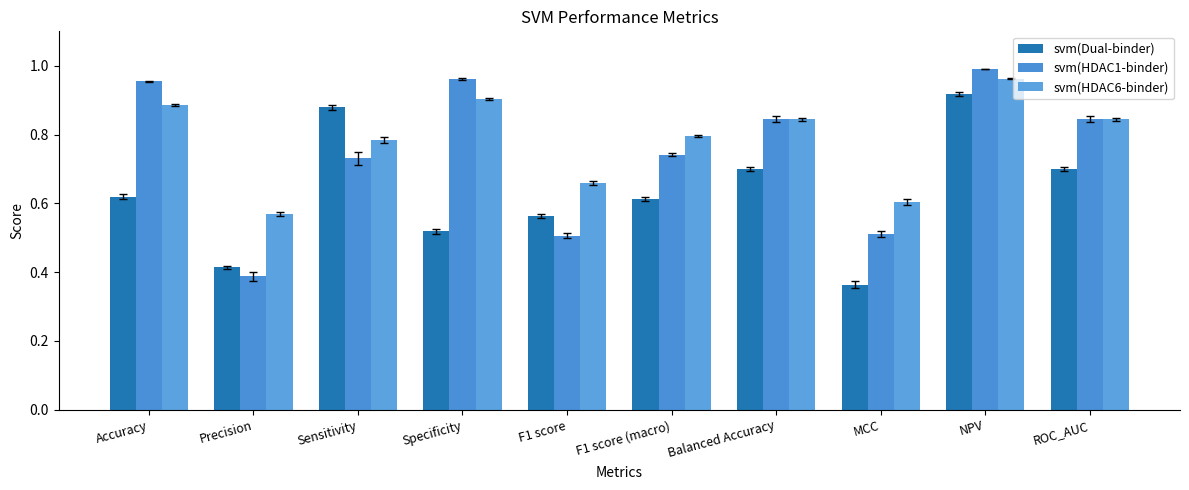

At how many categories does at least one series exceed 0?

10